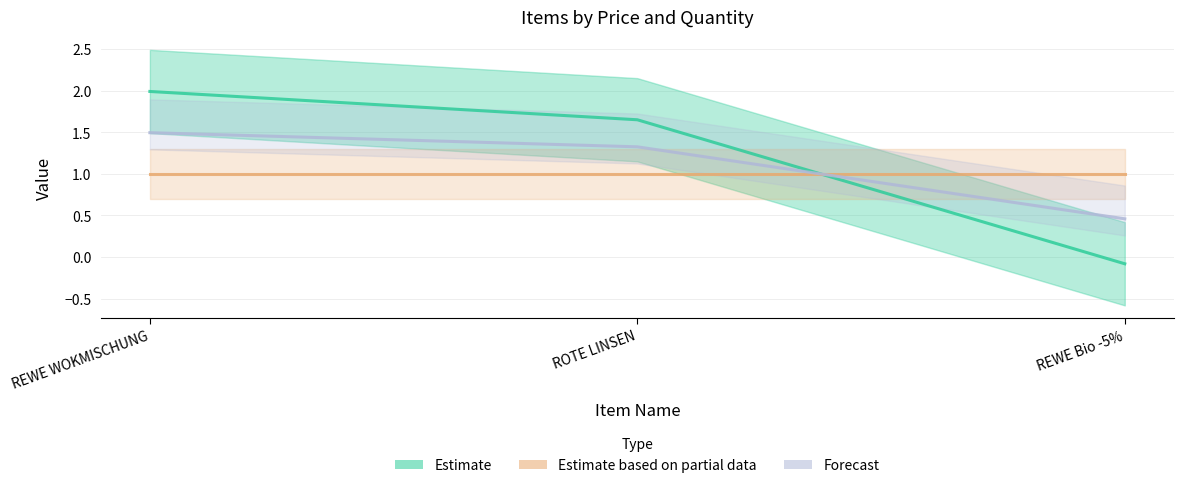

Which series has the widest spread of values?

Estimate